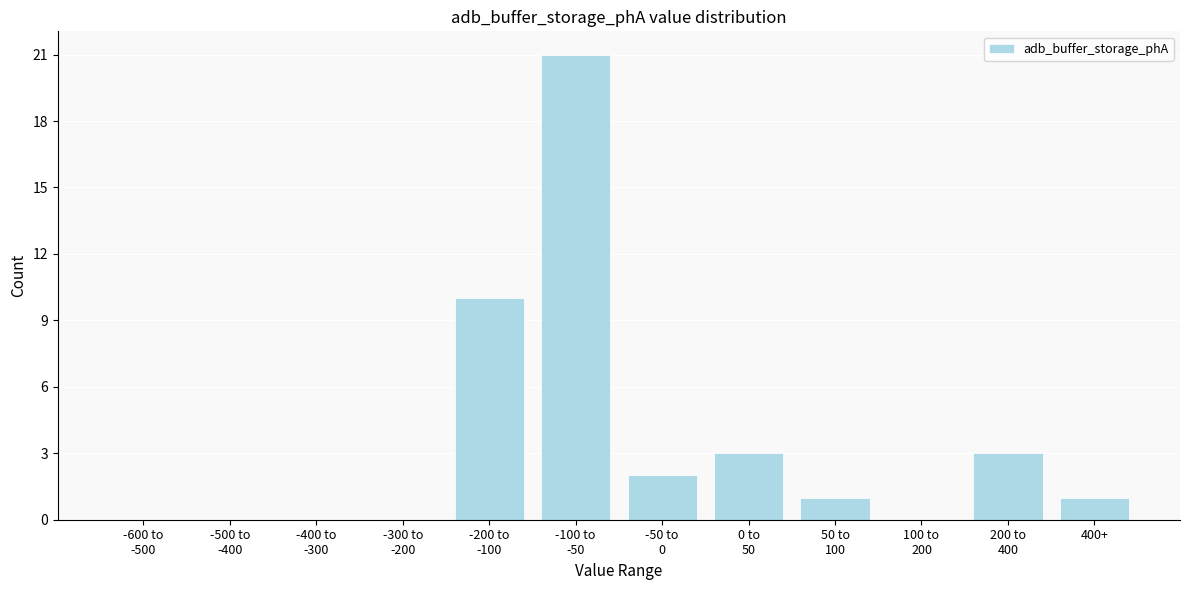

What is the sum of all values?

41